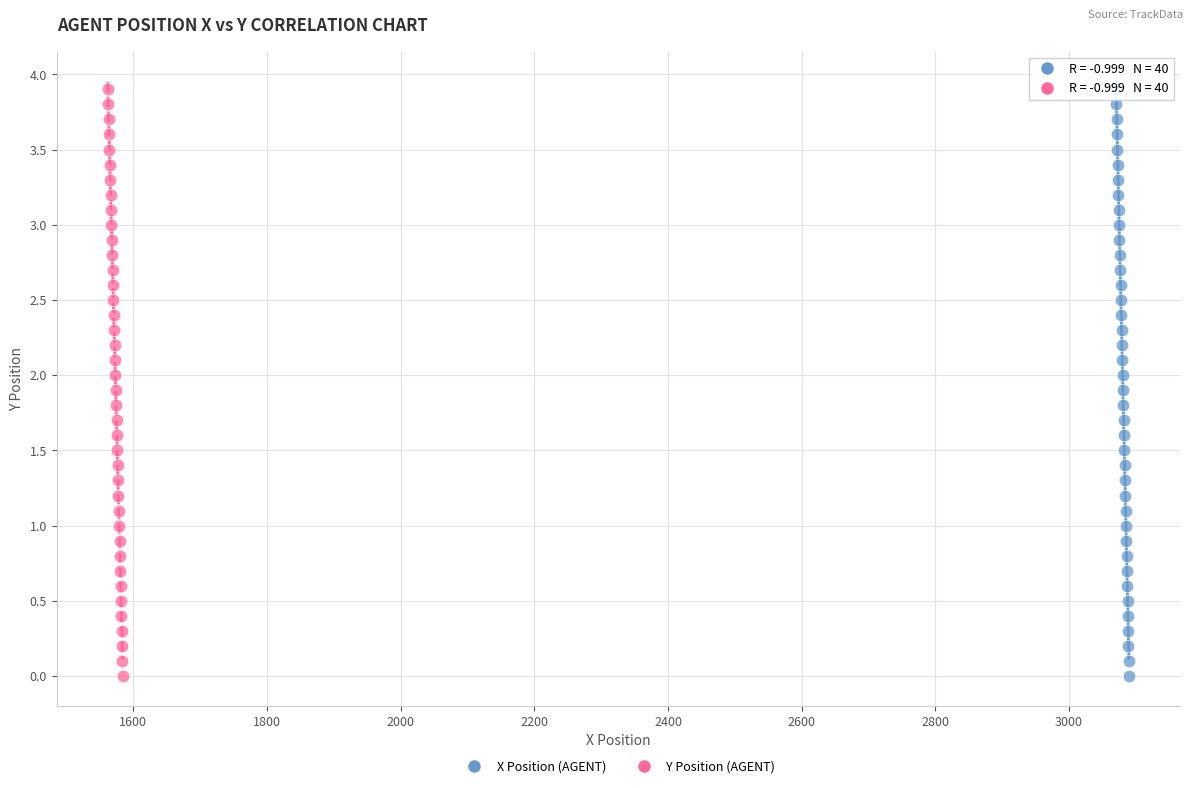

What are all the series names shown in the legend?

X Position (AGENT), Y Position (AGENT)